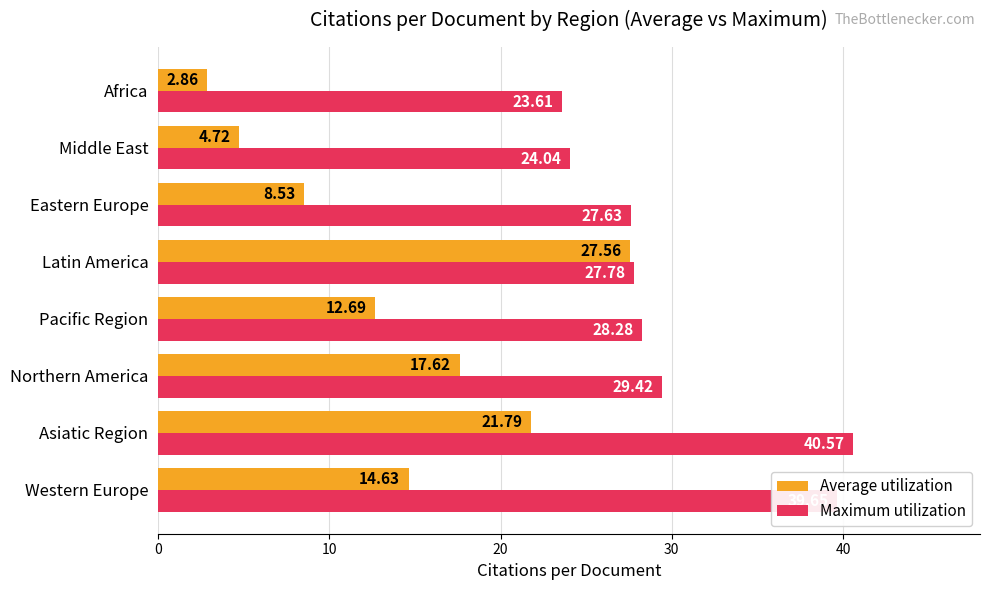

At which category is the sum across all series the highest?

Asiatic Region